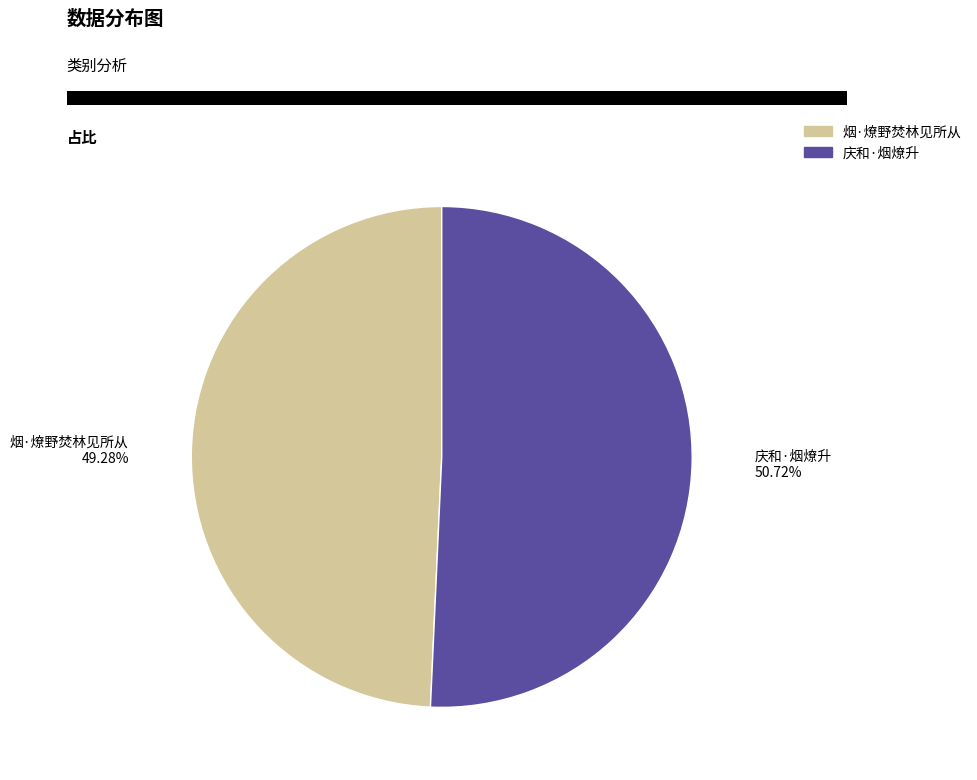

What is the majority slice?

庆和·烟燎升